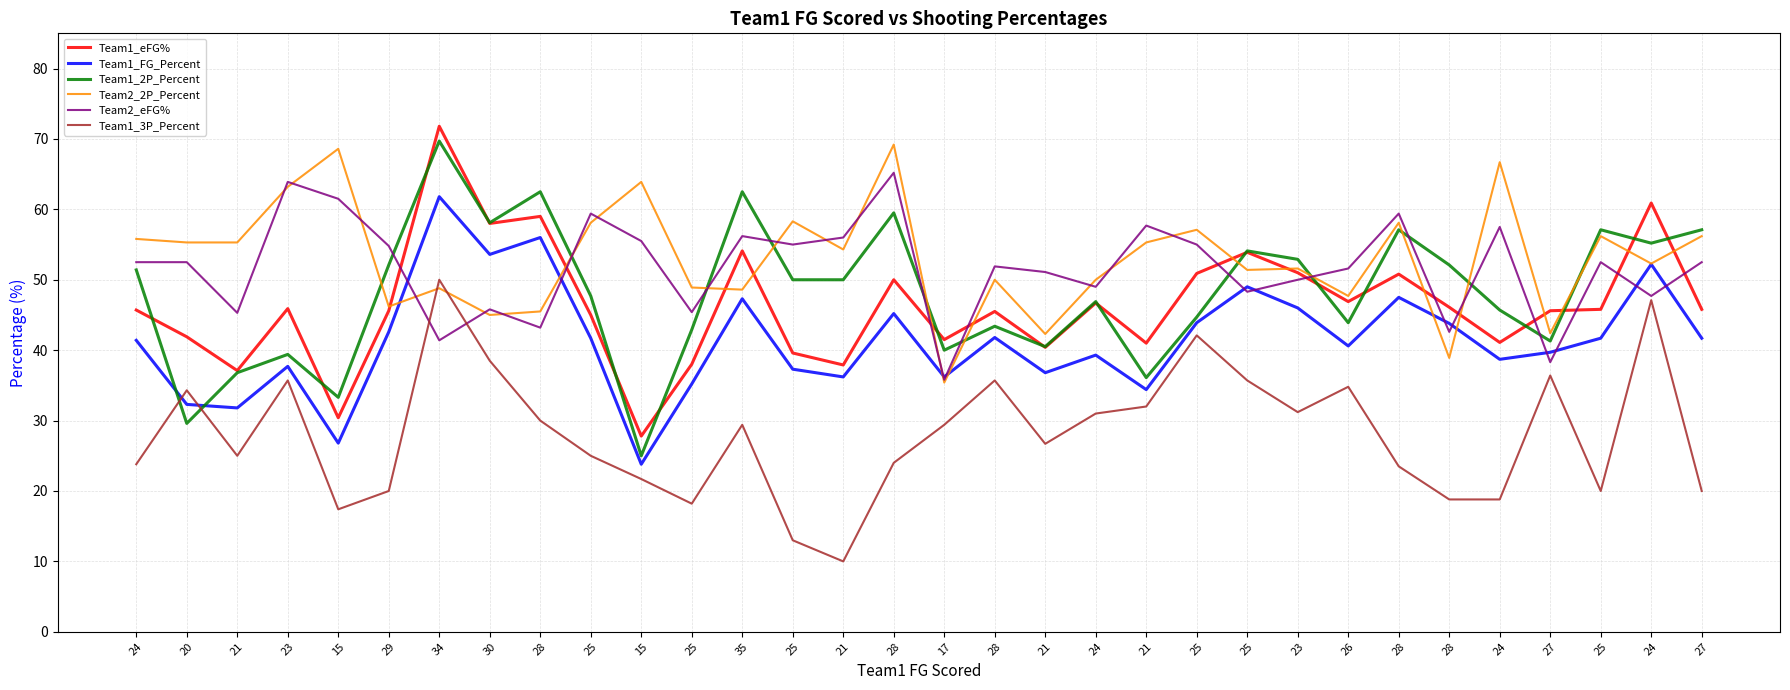

After their last crossing, which series has the higher values: Team1_FG_Percent or Team1_3P_Percent?

Team1_FG_Percent